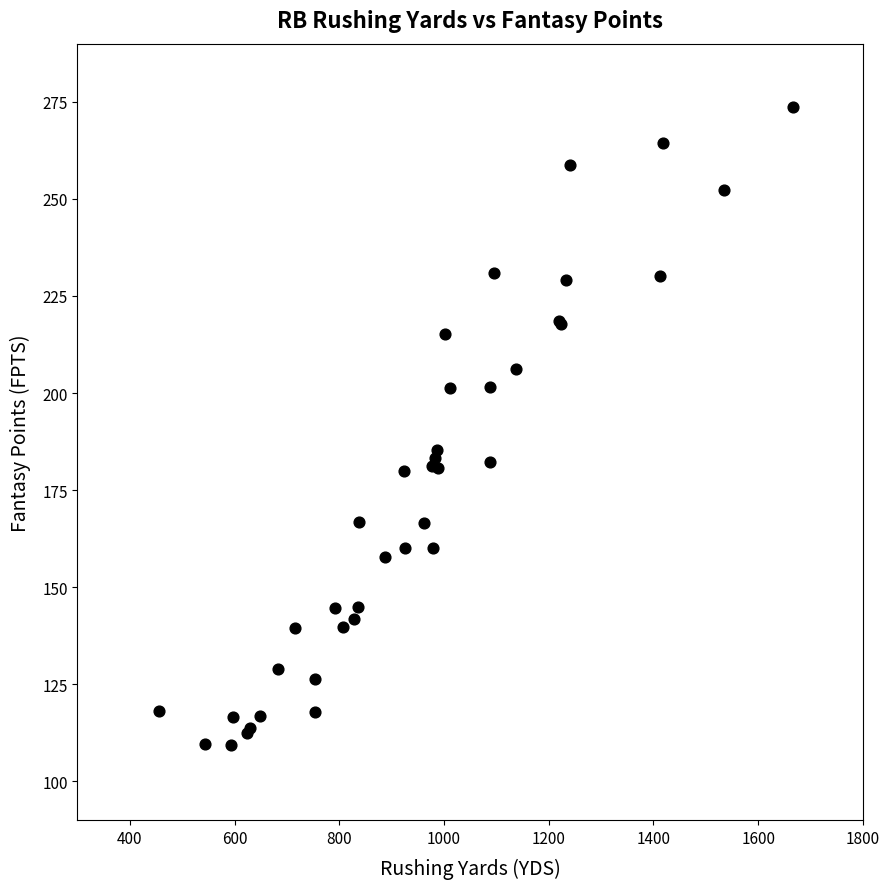

What Y value in the scatter plot is closest to 191?

185.3